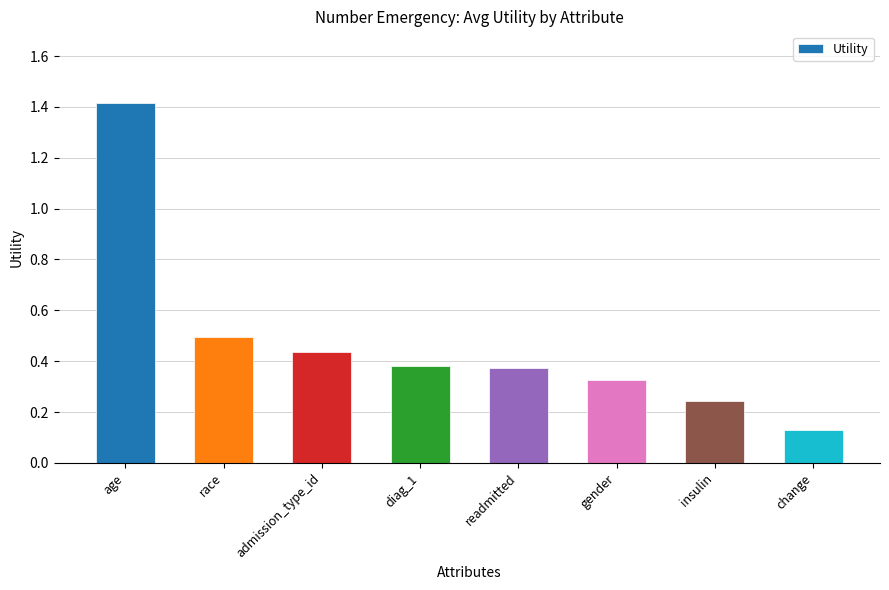

The value at diag_1 is 0.6. True or false?

False